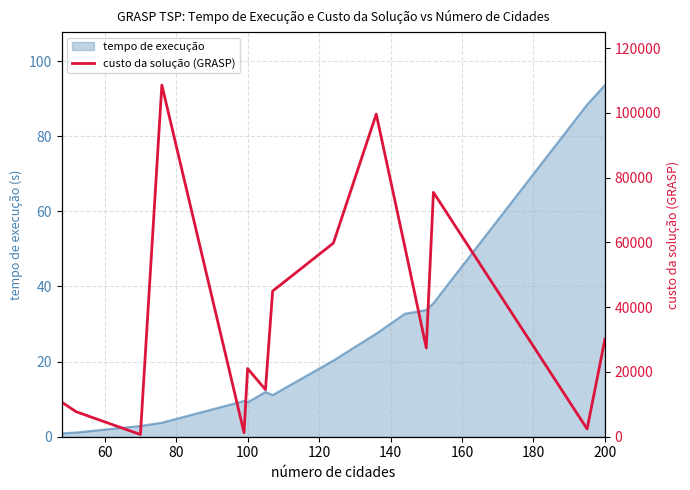

At which label does tempo de execução reach its peak?

200